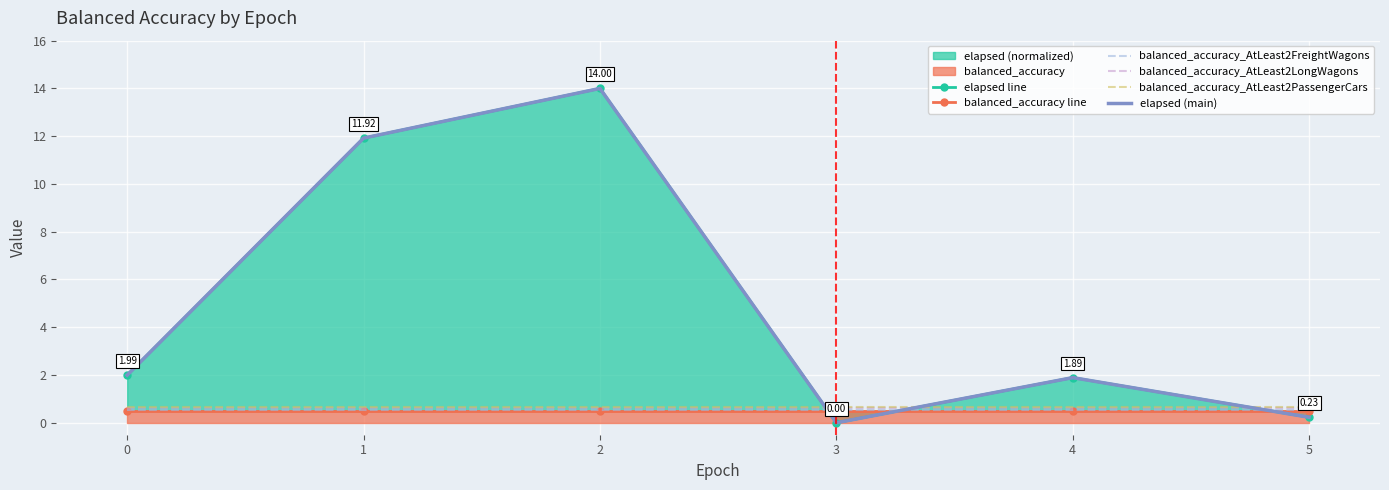

At 2, list the series in order from smallest to largest.

balanced_accuracy line, balanced_accuracy_AtLeast2FreightWagons, balanced_accuracy_AtLeast2LongWagons, balanced_accuracy_AtLeast2PassengerCars, elapsed line, elapsed (main)